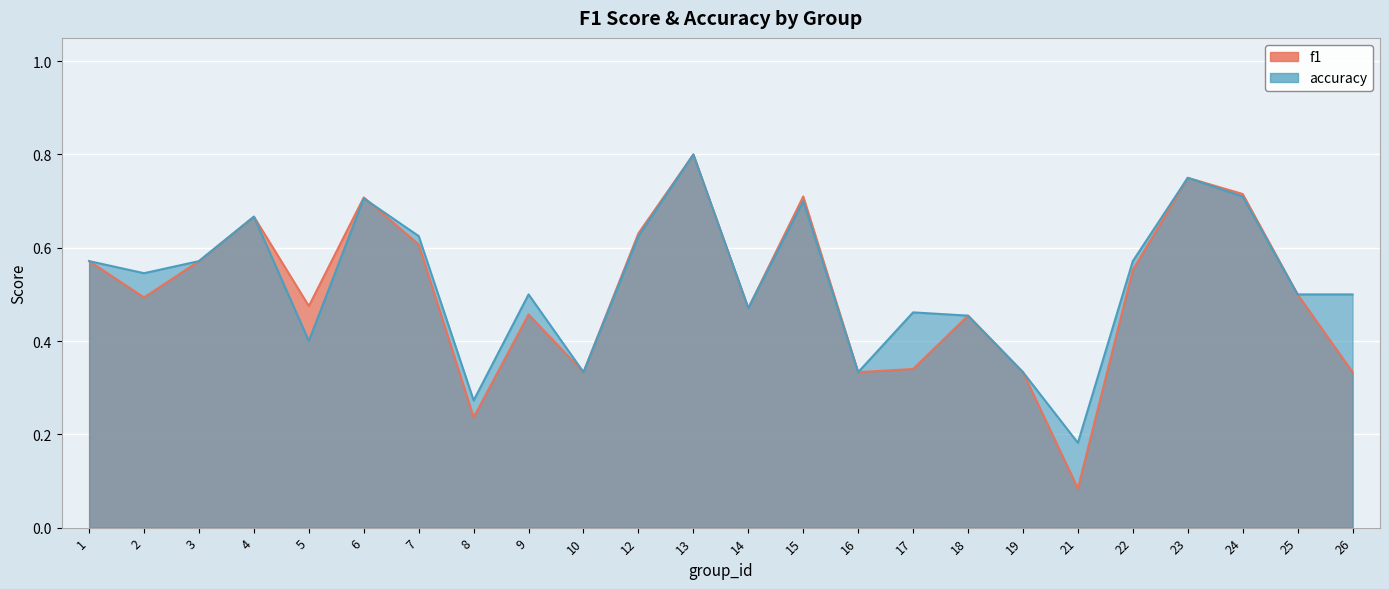

How many accuracy values are between 0 and 1?

24